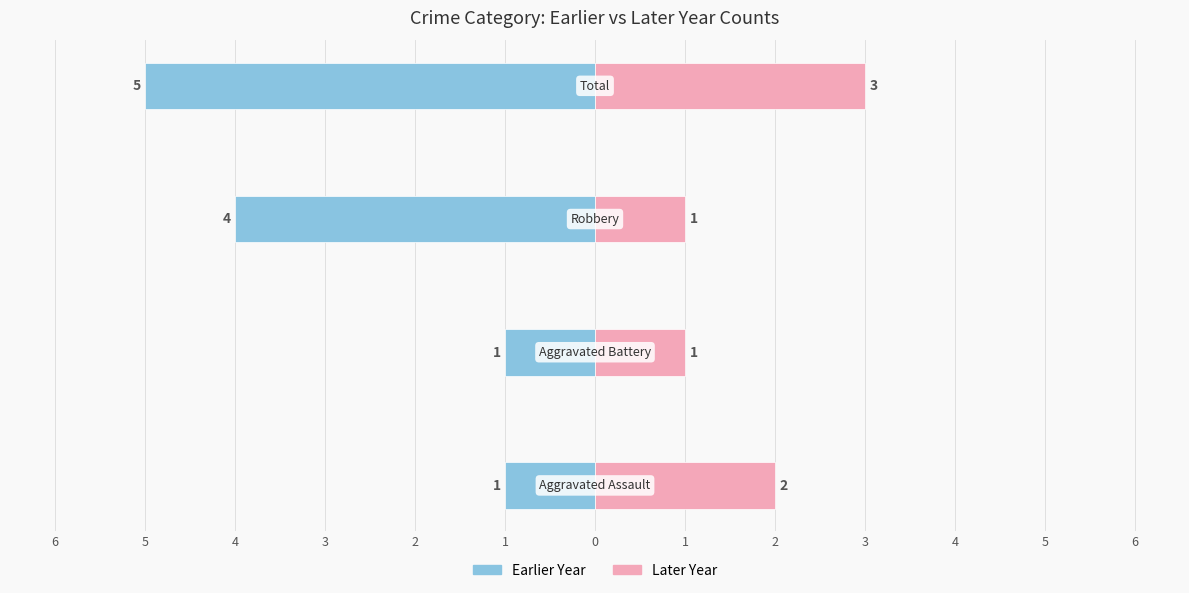

The Earlier Year series shows -4 at 2. True or false?

True